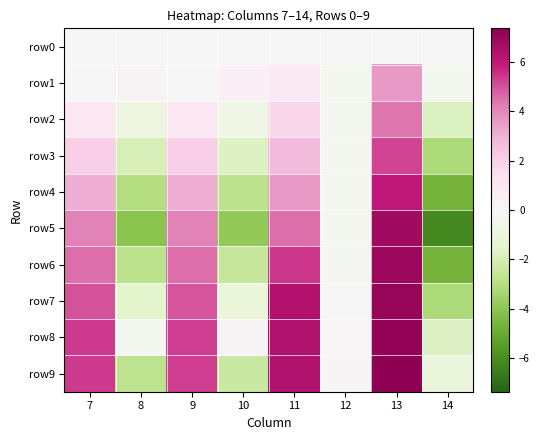

Count the number of data series in this chart.

10